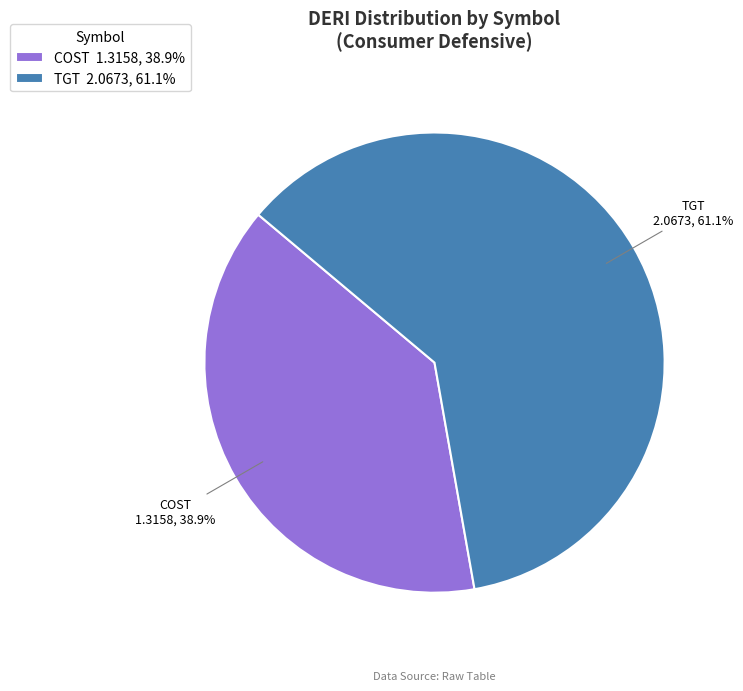

What is the total percentage of COST and TGT?

100.0%